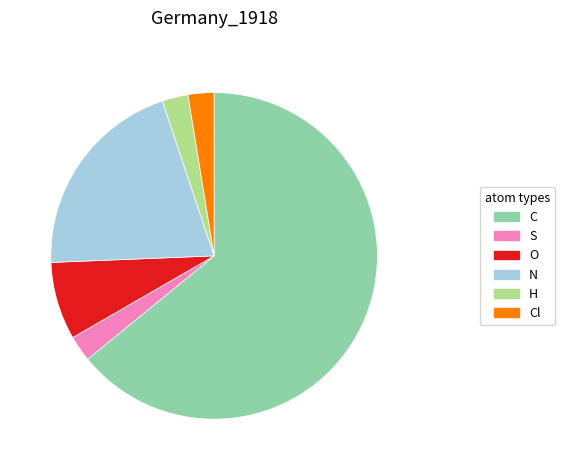

Does any single category account for the majority?

Yes